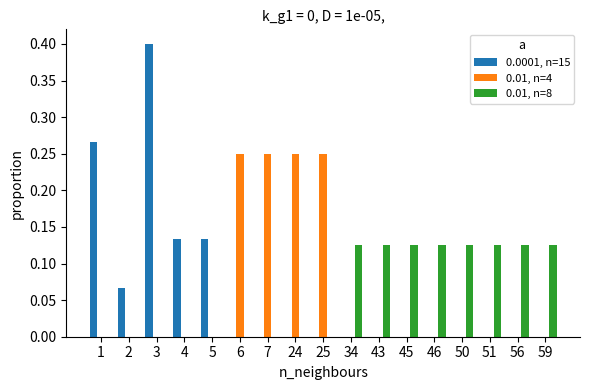

What is the sum of all 0.01, n=4 values?

1.0